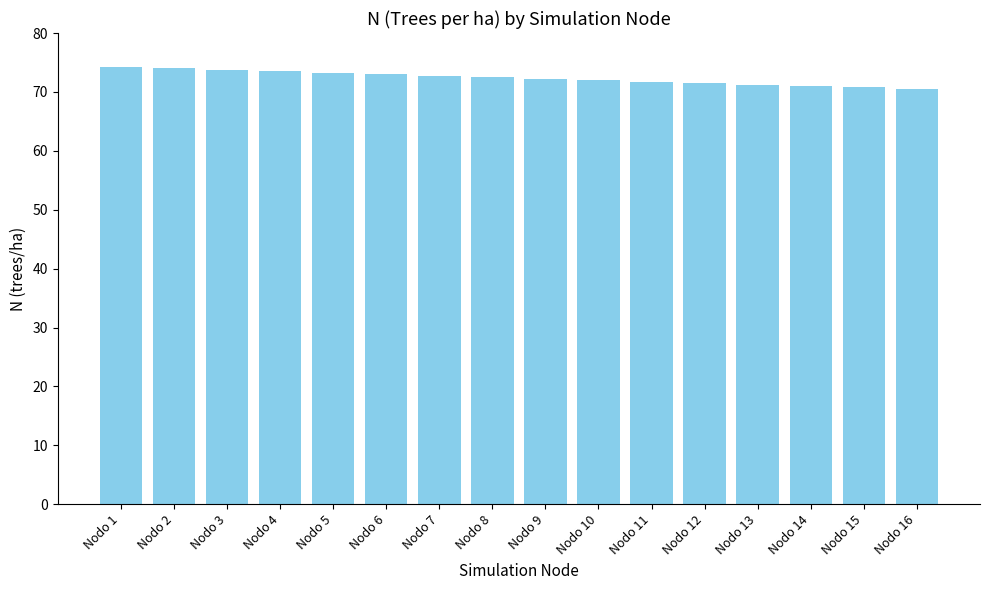

Between Nodo 1 and Nodo 12, which is larger?

Nodo 1